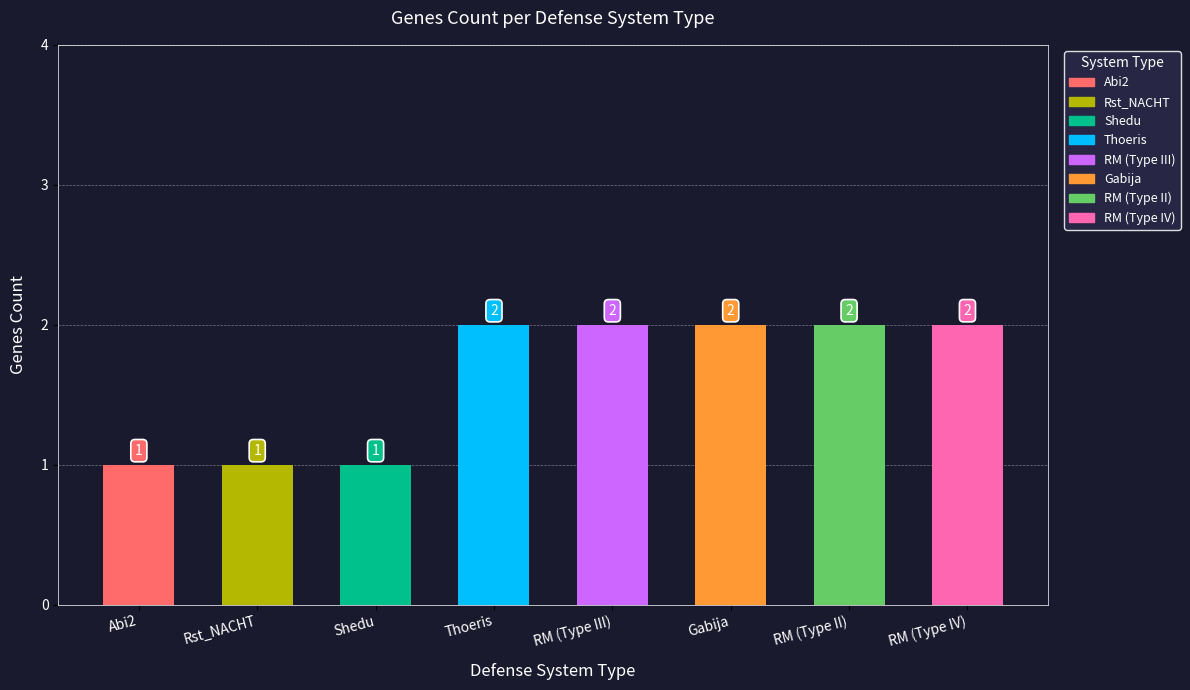

List the labels in order of value, smallest first.

Abi2, Rst_NACHT, Shedu, Thoeris, RM (Type III), Gabija, RM (Type II), RM (Type IV)